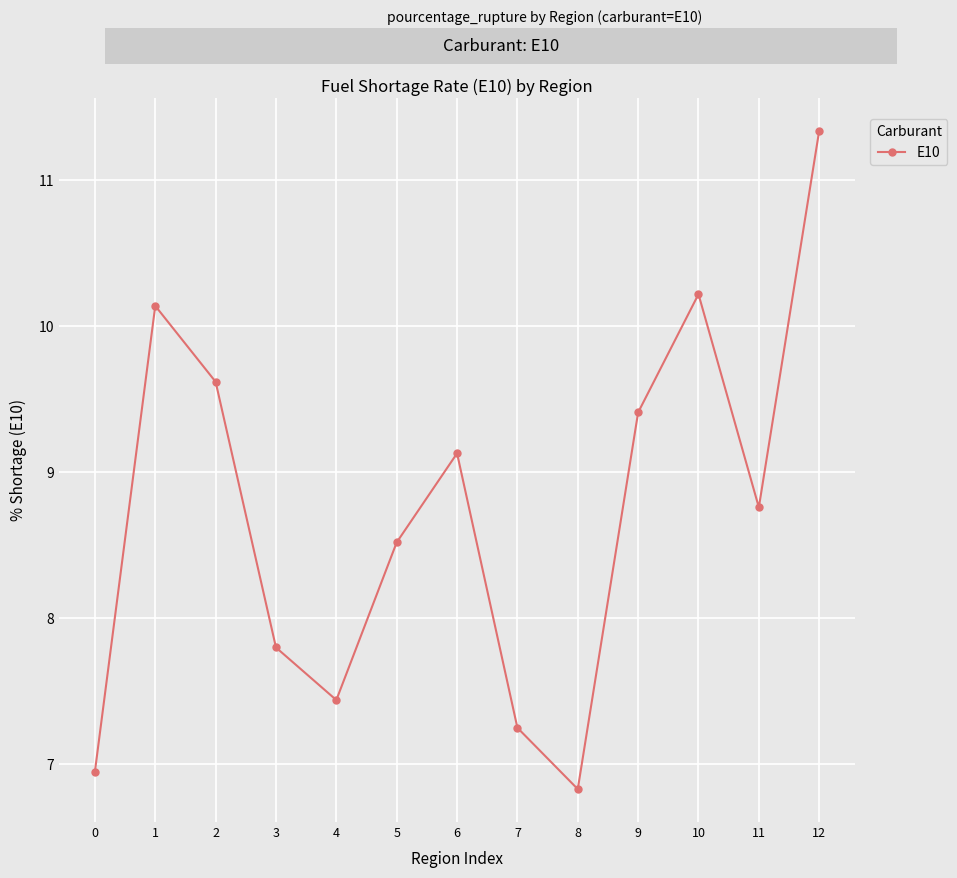

What is the difference between the second highest and second lowest values?

3.3